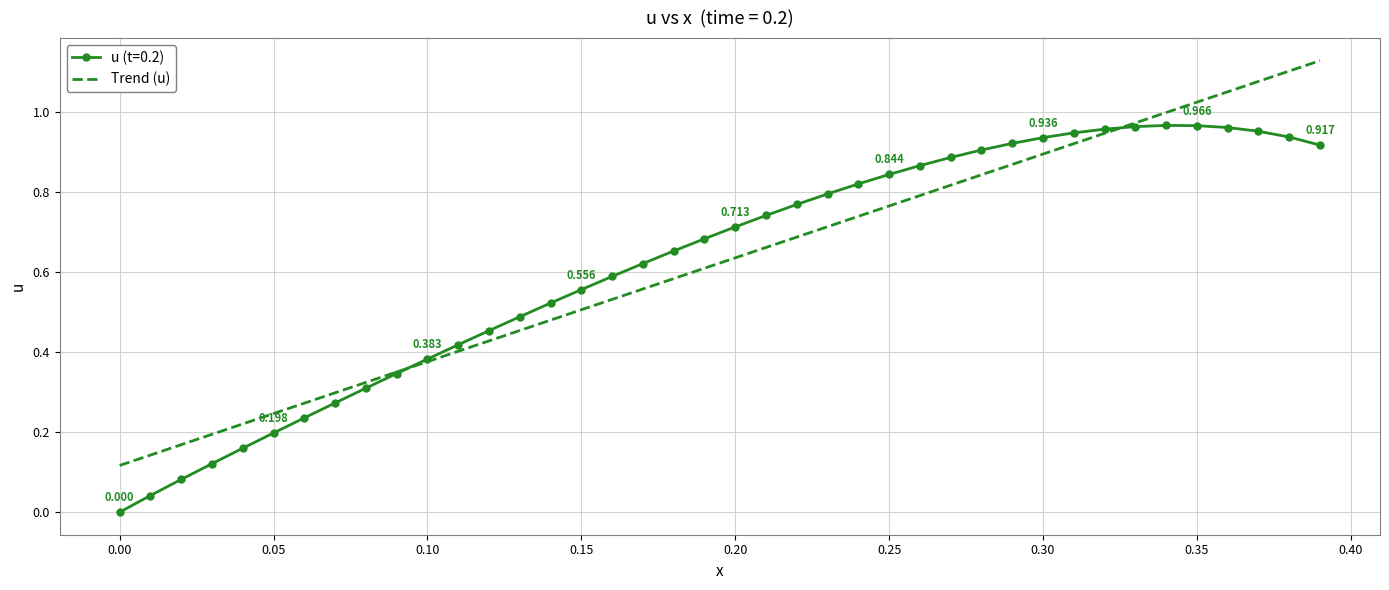

What are all the series names shown in the legend?

u (t=0.2), Trend (u)